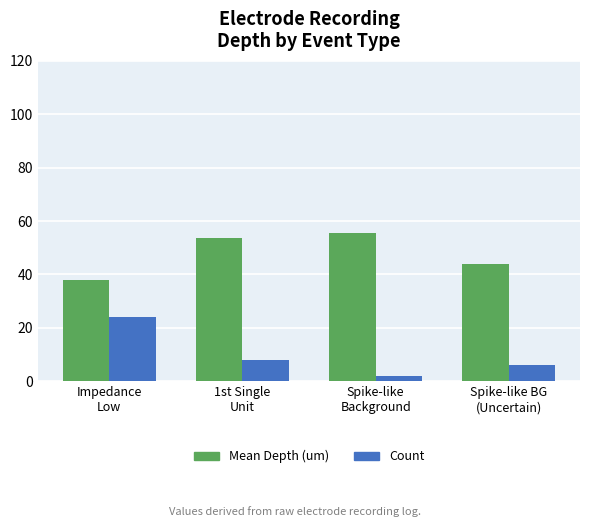

What is the total value across all series at 1st Single
Unit?

61.5